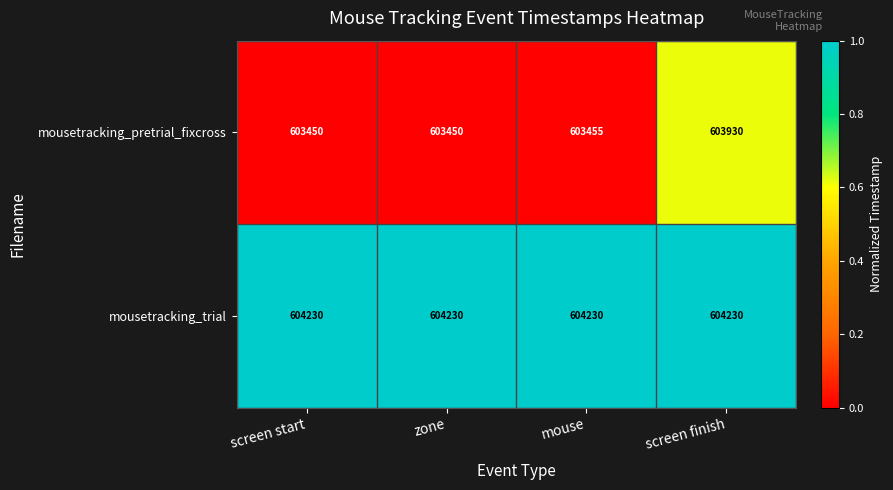

Which series has the widest spread of values?

mousetracking_pretrial_fixcross